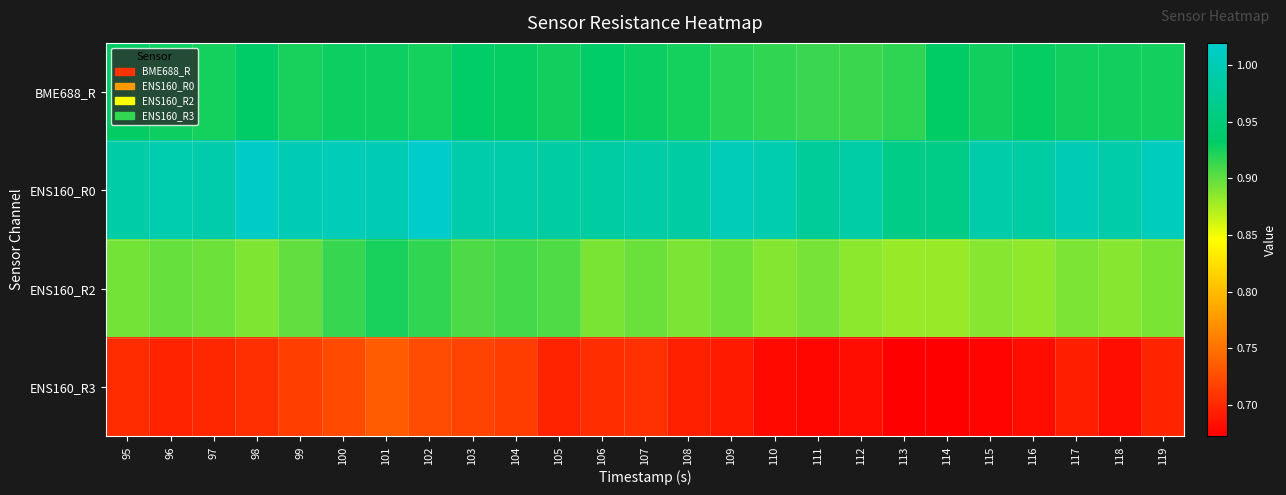

Which category has the lowest value across all series?

113